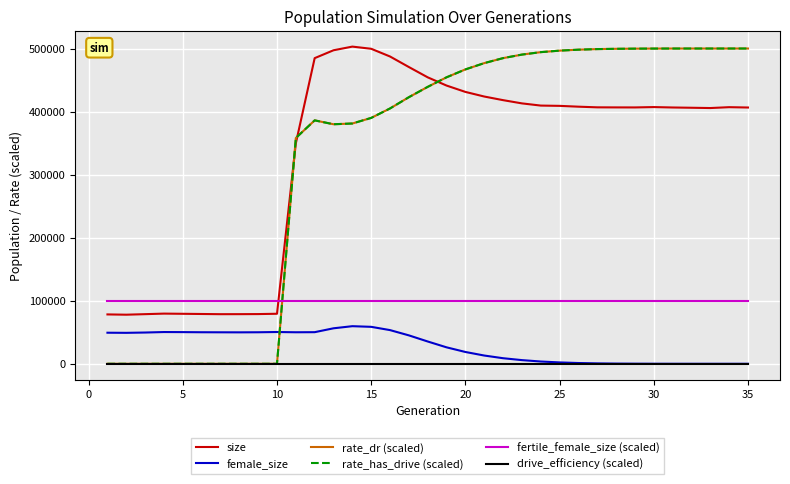

What is the average value of the female_size series?

28216.0